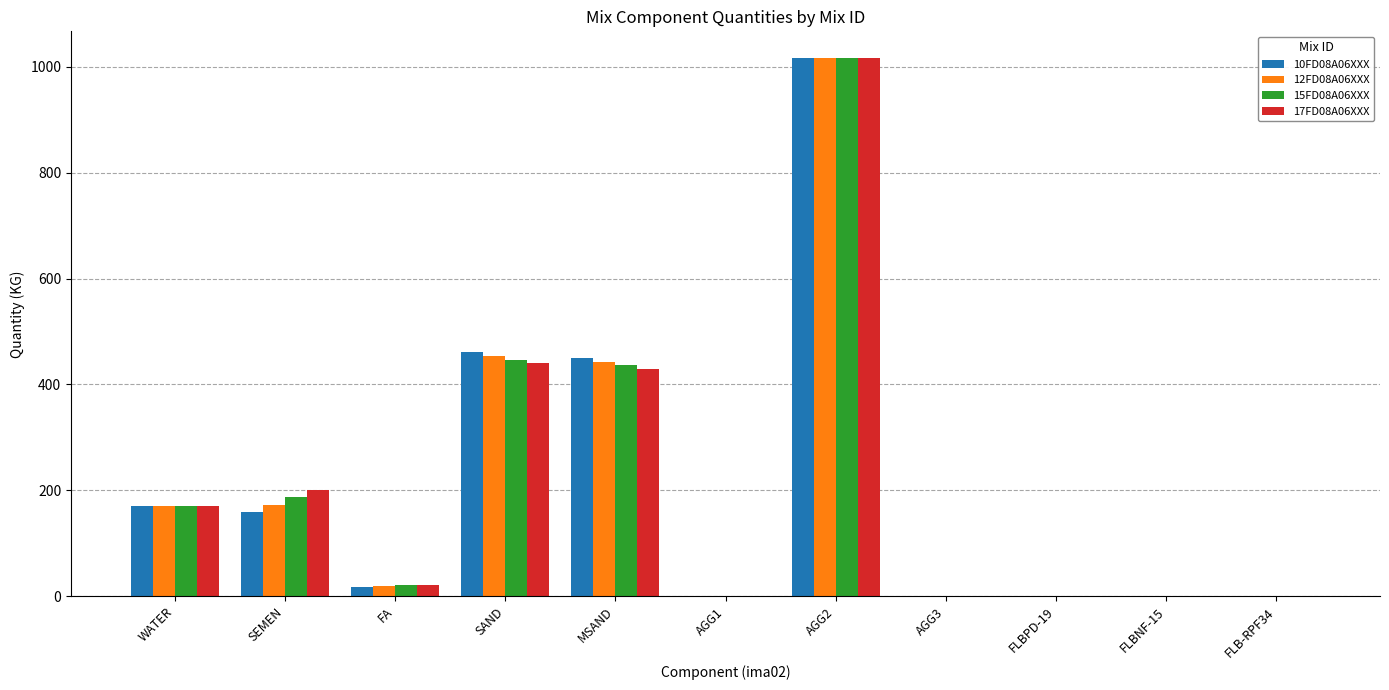

Which category has the highest value across all series?

AGG2